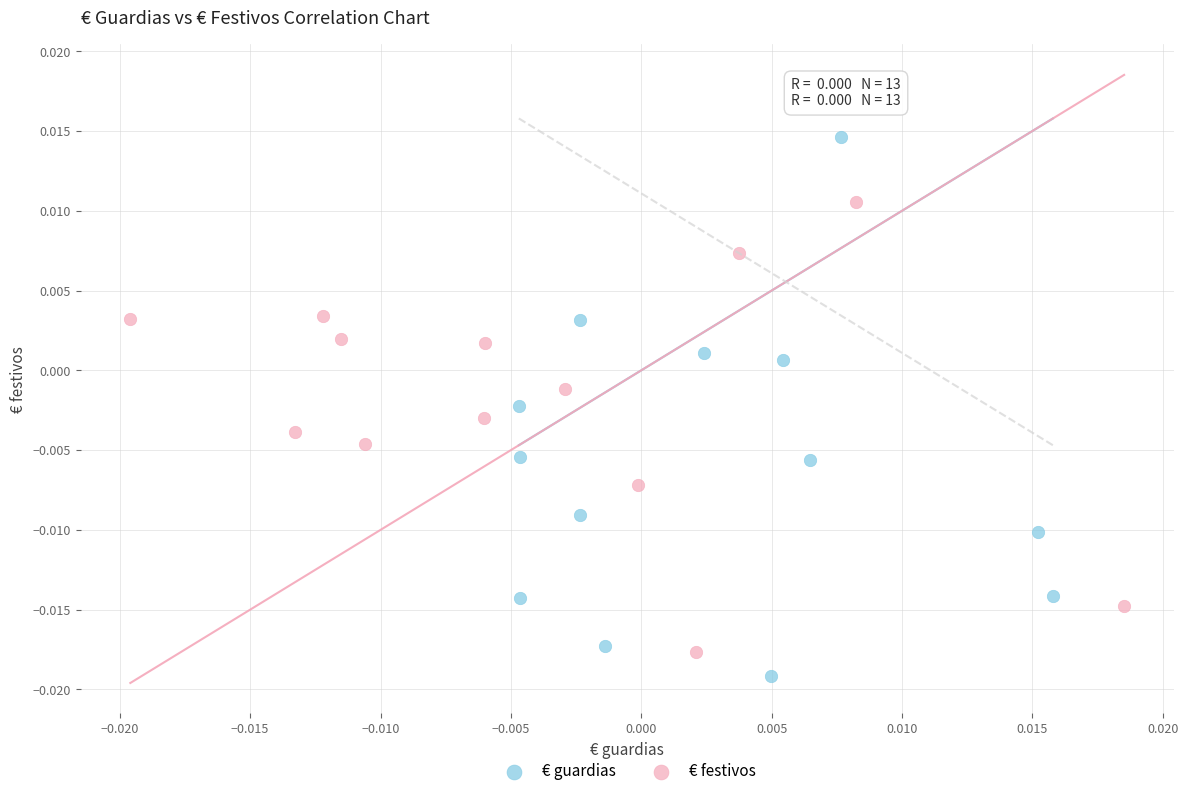

Which series reaches the maximum Y coordinate?

€ guardias